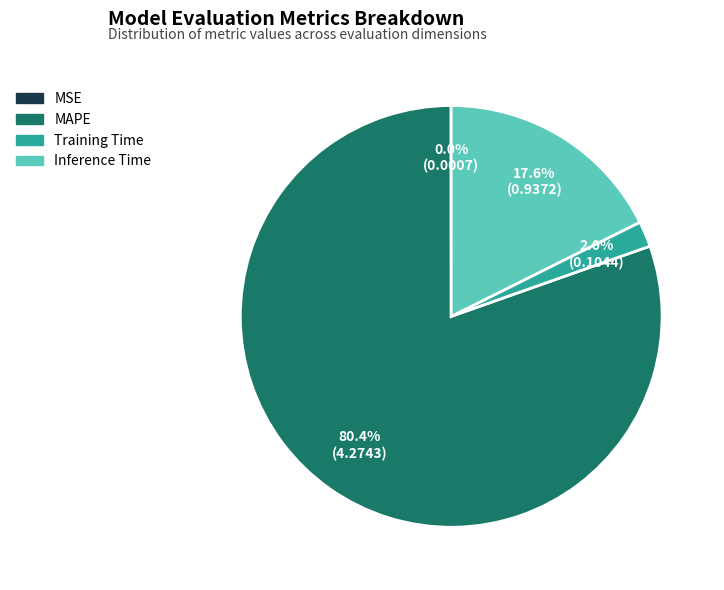

What portion of the pie excludes MAPE?

19.6%